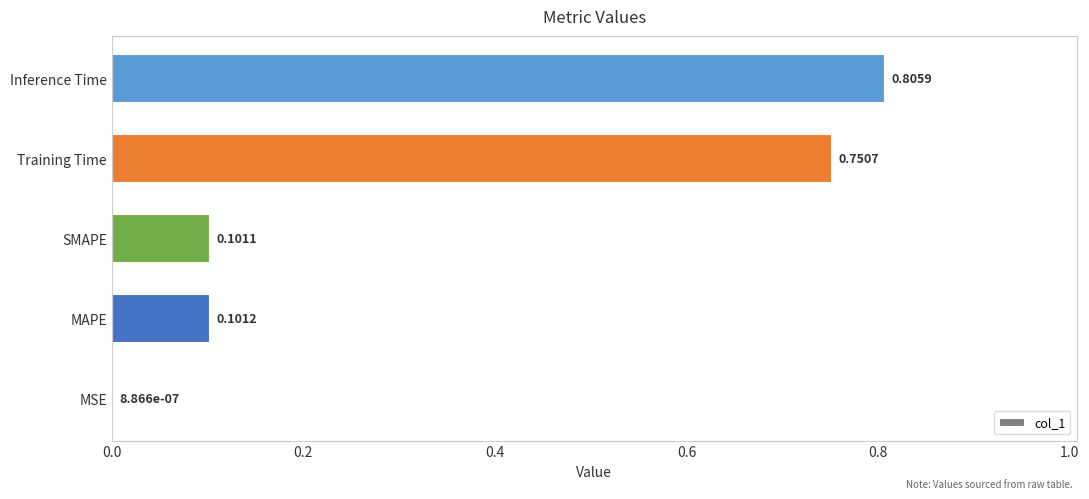

Between SMAPE and MSE, which is larger?

SMAPE